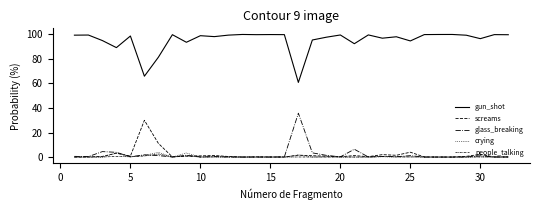

What are all the series names shown in the legend?

gun_shot, screams, glass_breaking, crying, people_talking